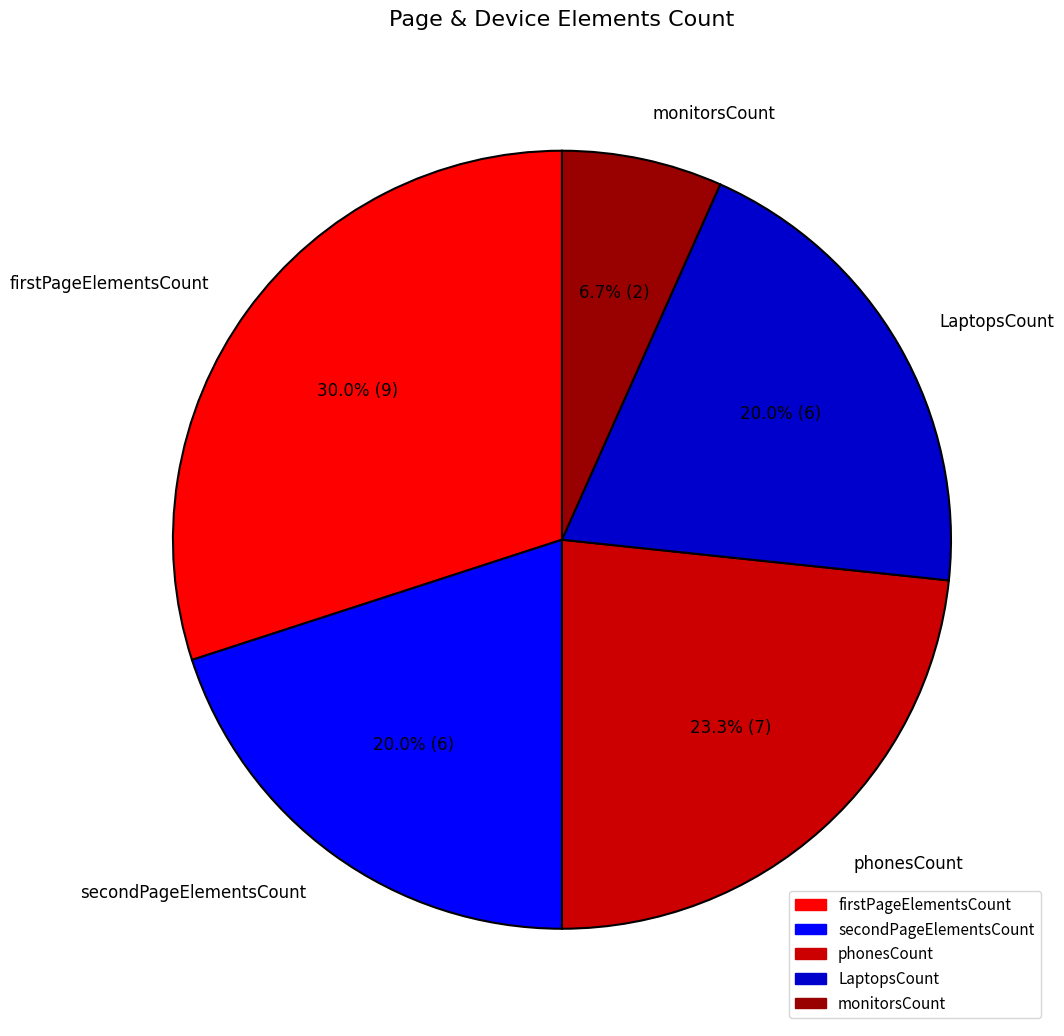

Approximately how many times larger is the value at firstPageElementsCount compared to phonesCount?

1.3